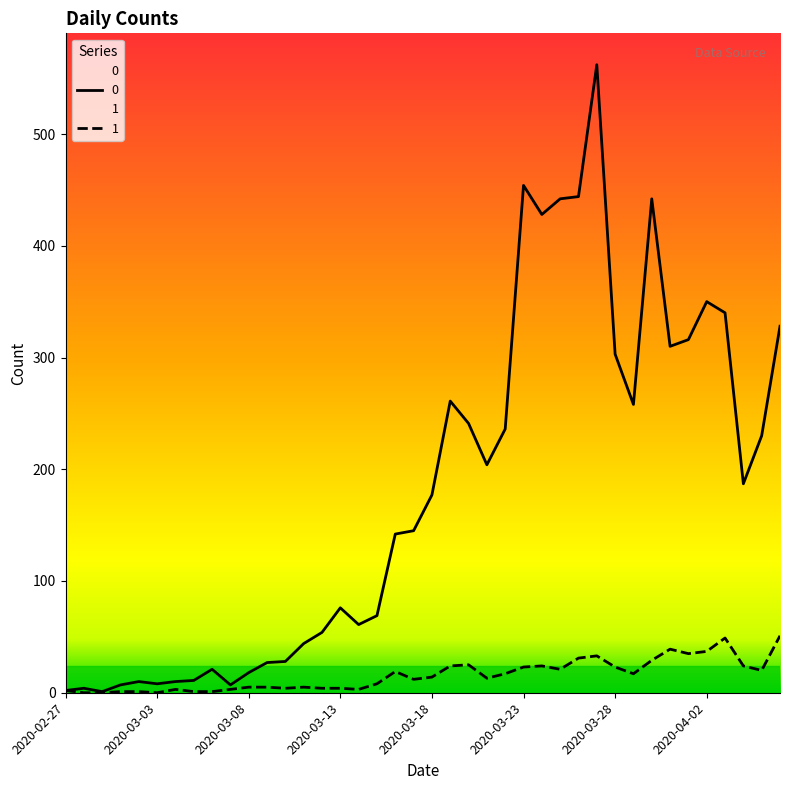

What are all the series names shown in the legend?

0, 1